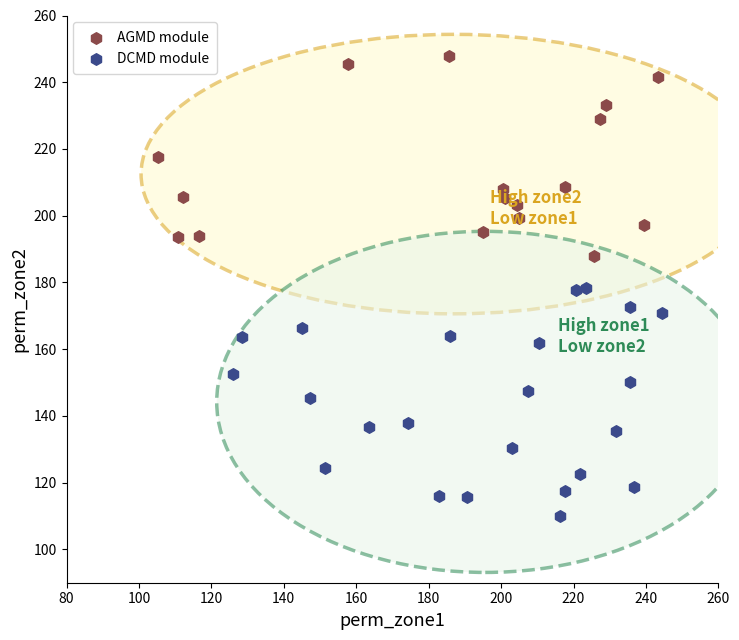

Which series has the widest spread of Y values?

DCMD module